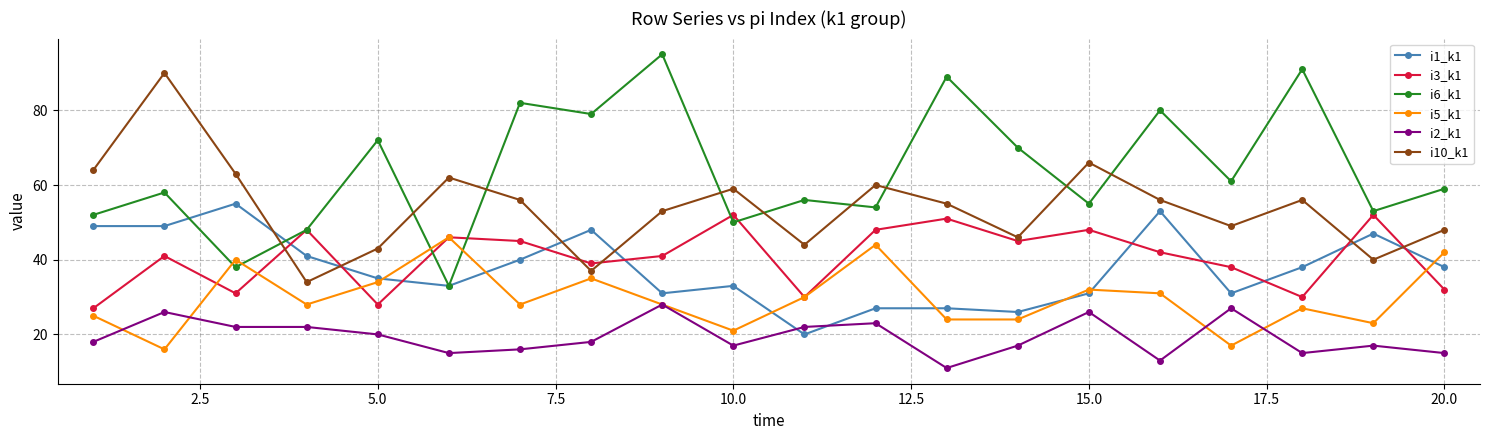

Reading left to right, list all the values displayed in this chart.

i1_k1: 49	49	55	41	35	33	40	48	31	33	20	27	27	26	31	53	31	38	47	38
i3_k1: 27	41	31	48	28	46	45	39	41	52	30	48	51	45	48	42	38	30	52	32
i6_k1: 52	58	38	48	72	33	82	79	95	50	56	54	89	70	55	80	61	91	53	59
i5_k1: 25	16	40	28	34	46	28	35	28	21	30	44	24	24	32	31	17	27	23	42
i2_k1: 18	26	22	22	20	15	16	18	28	17	22	23	11	17	26	13	27	15	17	15
i10_k1: 64	90	63	34	43	62	56	37	53	59	44	60	55	46	66	56	49	56	40	48